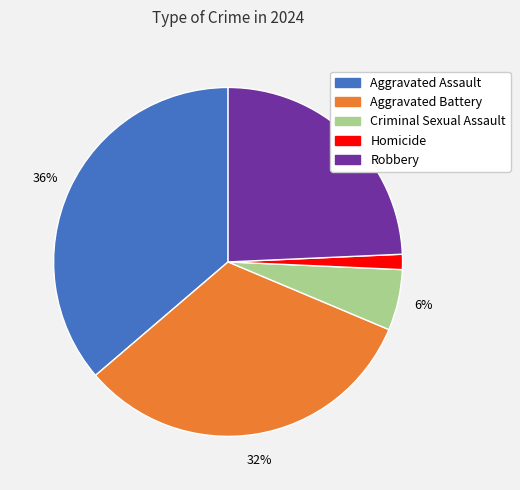

Do Criminal Sexual Assault and Aggravated Battery together represent more than half of the pie?

No